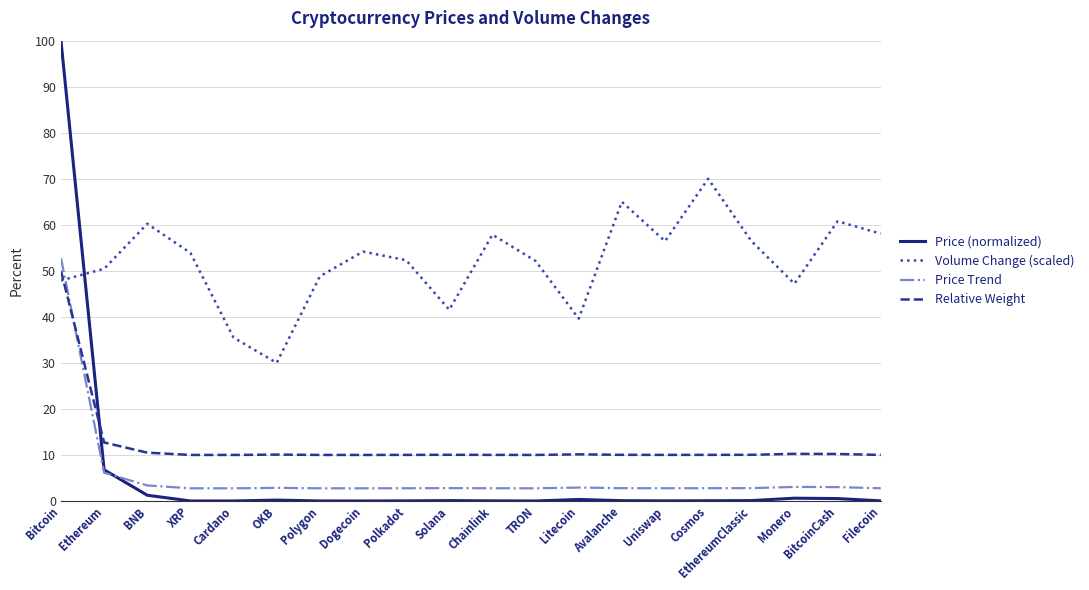

How many times do Relative Weight and Price (normalized) cross each other?

1